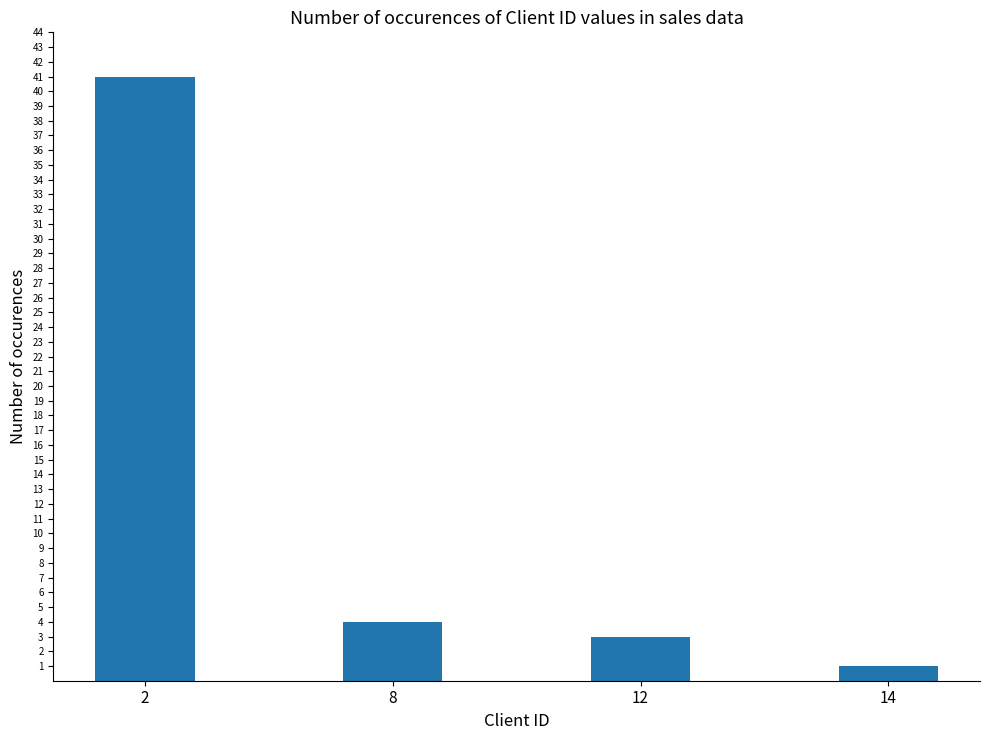

Approximately how many times larger is the value at 8 compared to 2?

0.1